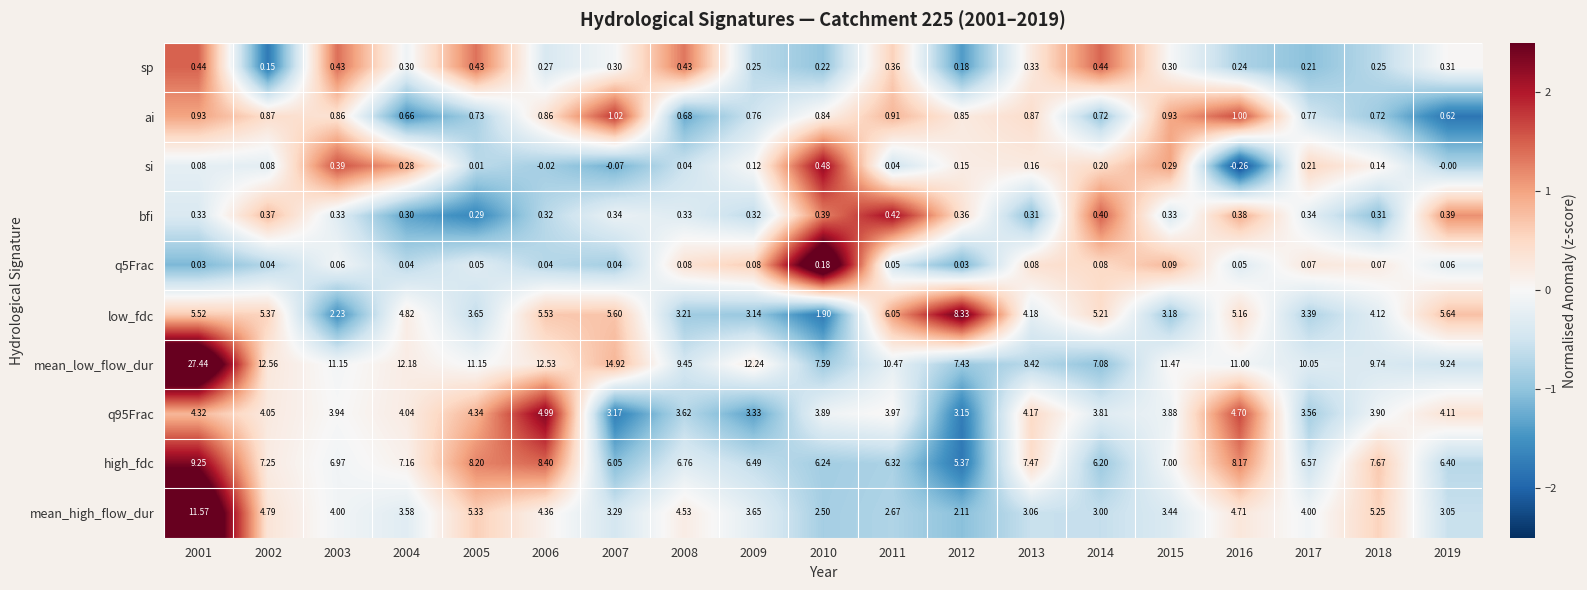

Is the value of ai at 2006 greater than the value of q95Frac at 2013?

No